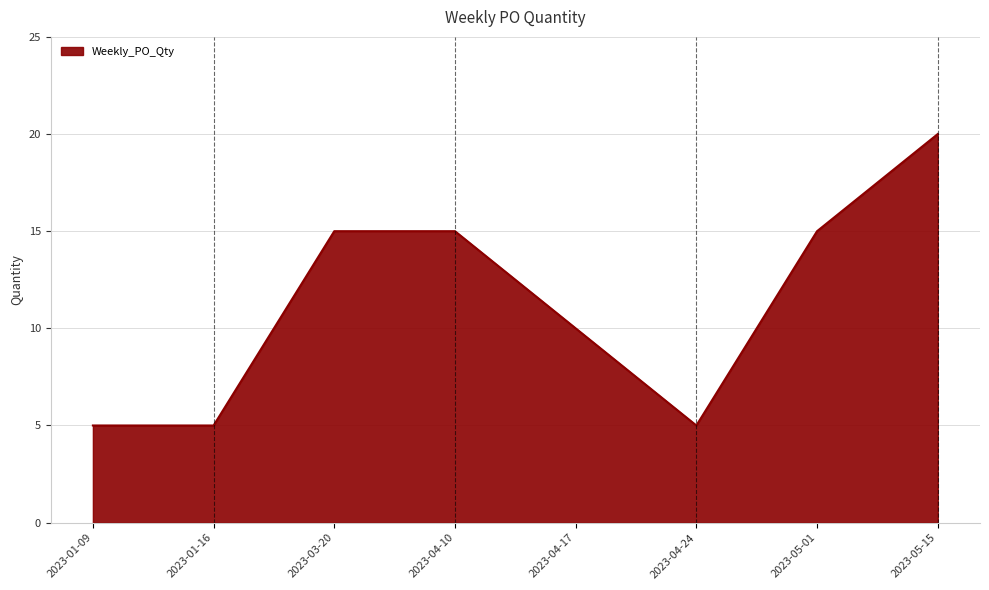

What position from the right is 2023-04-17?

4